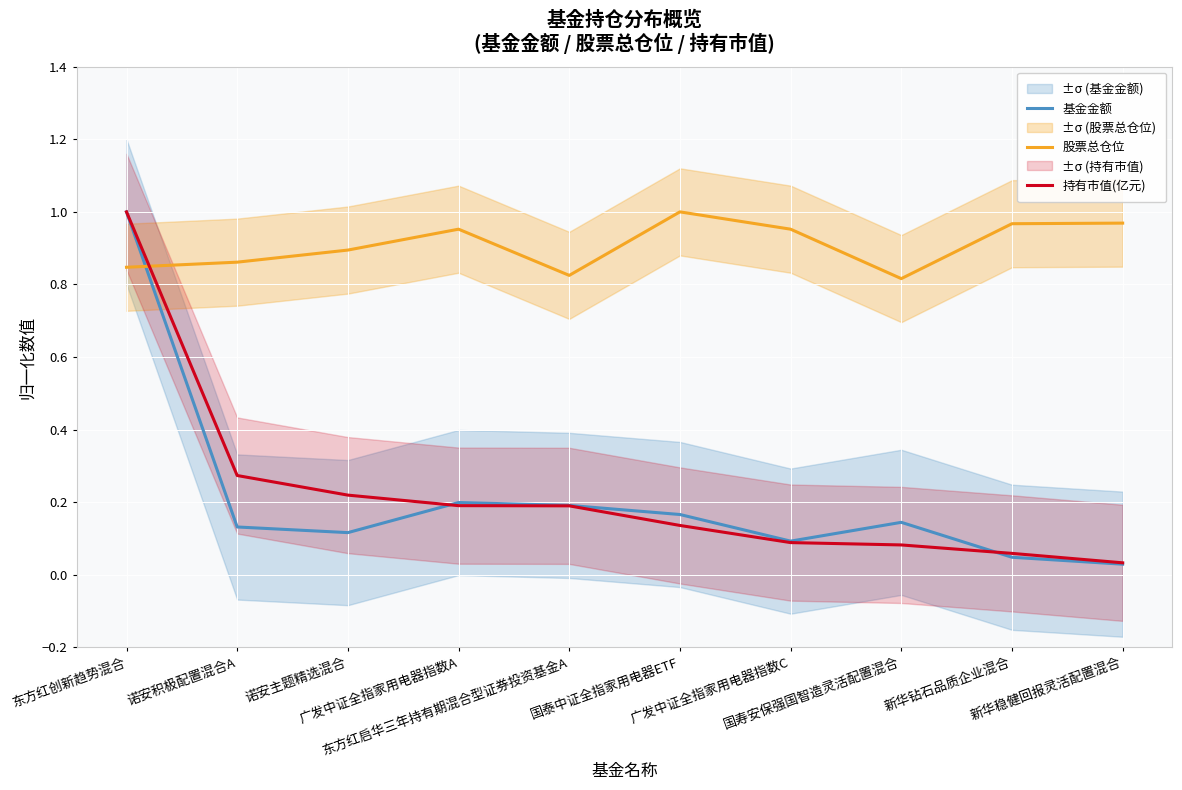

What is the spread (max minus min) of values at 新华钻石品质企业混合?

0.9